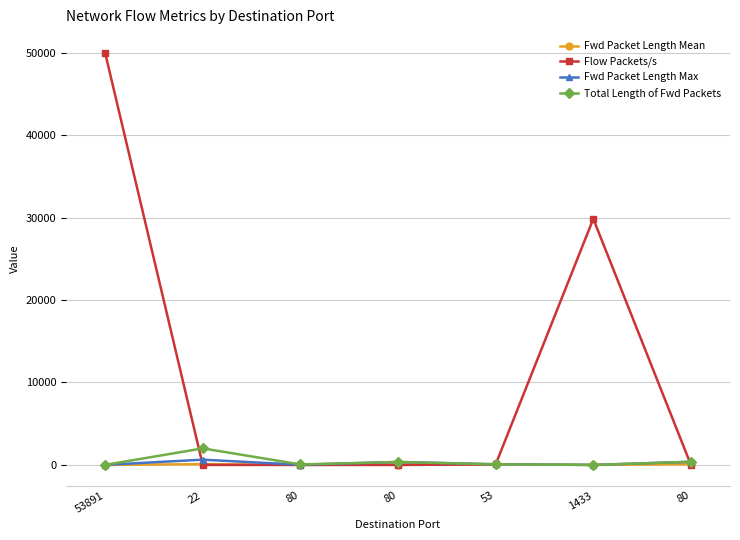

Reading left to right, what are all the values shown in this chart?

Fwd Packet Length Mean: 6.0	95.6	6.9	51.3	78.0	2.0	95.8
Flow Packets/s: 50000.0	4.5	0.2	0.1	65.6	29850.7	0.8
Fwd Packet Length Max: 6.0	640.0	20.0	359.0	78.0	2.0	383.0
Total Length of Fwd Packets: 6.0	2008.0	62.0	359.0	78.0	2.0	383.0